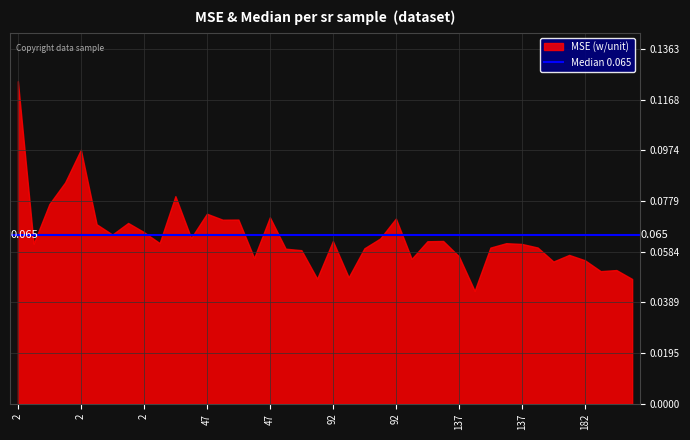

How many categories are shown in the chart?

40